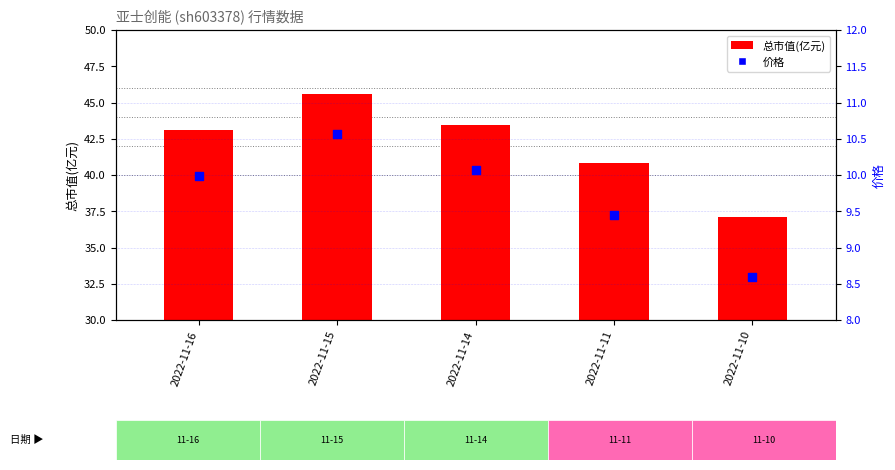

What is the total value across all series at 2022-11-16?

53.1